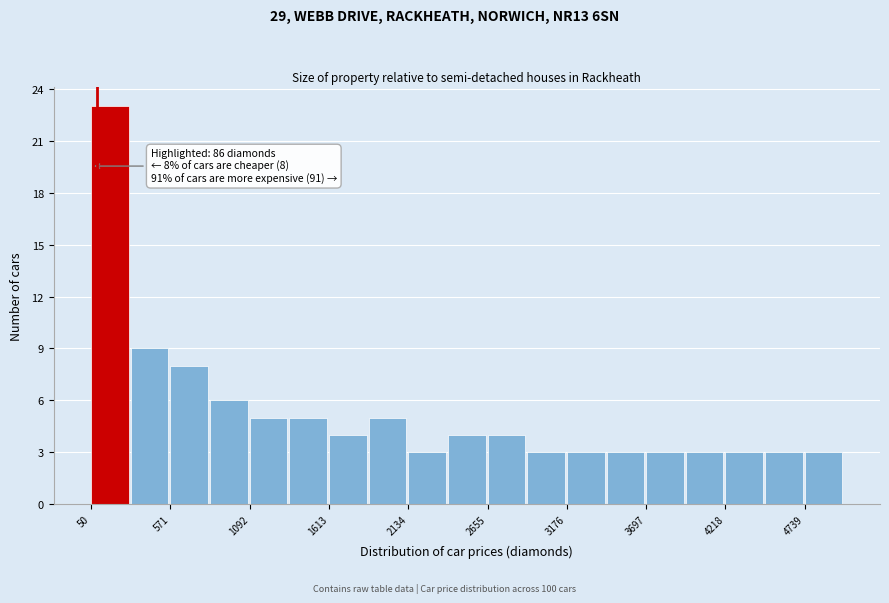

Around what value on the x-axis is the tallest bar? Give the approximate position of its centre, as read against the axis.

200